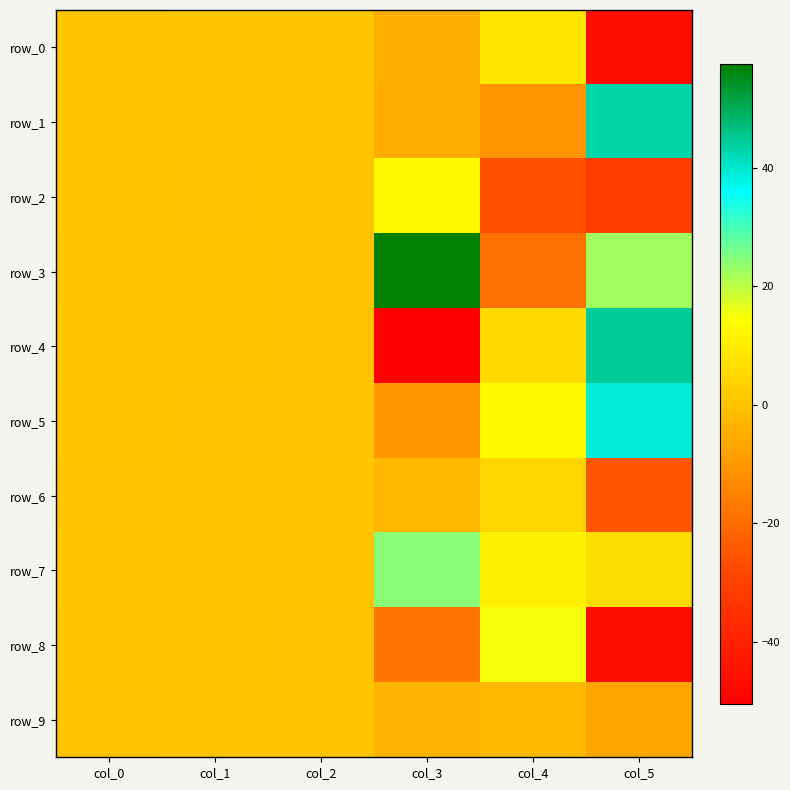

Rank the categories by row_0 value from lowest to highest.

col_5, col_3, col_0, col_2, col_1, col_4